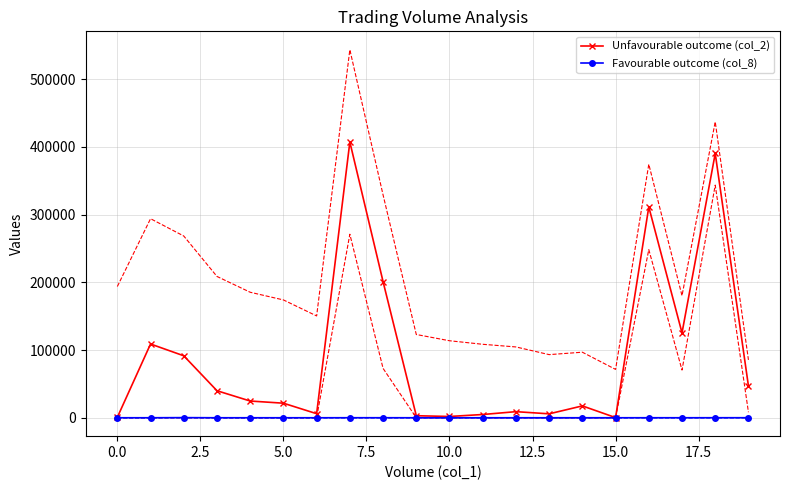

True or false: Unfavourable outcome (col_2) has more than 2 points higher than both neighbors.

True